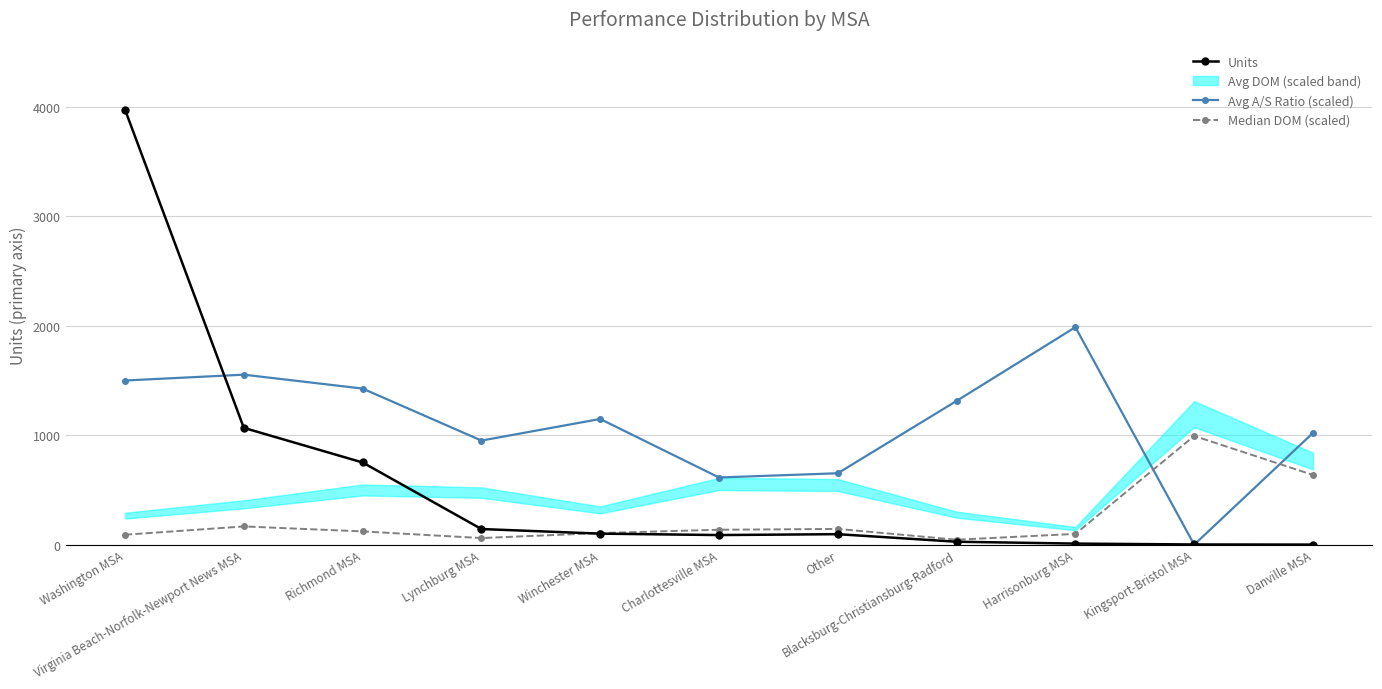

How many times do Units and Median DOM (scaled) cross each other?

1